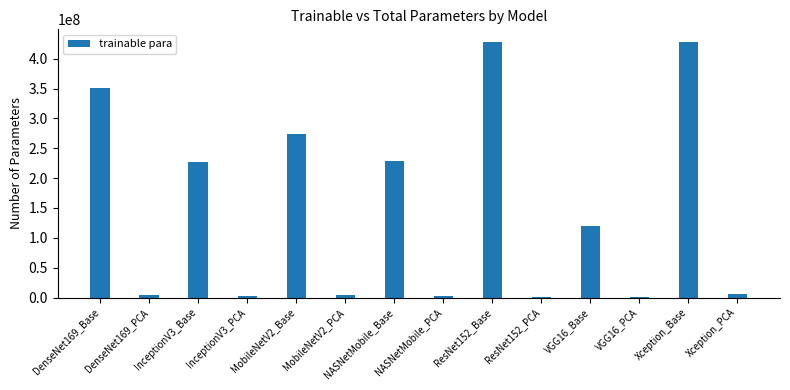

True or false: the data shows 226521093 at InceptionV3_Base.

True